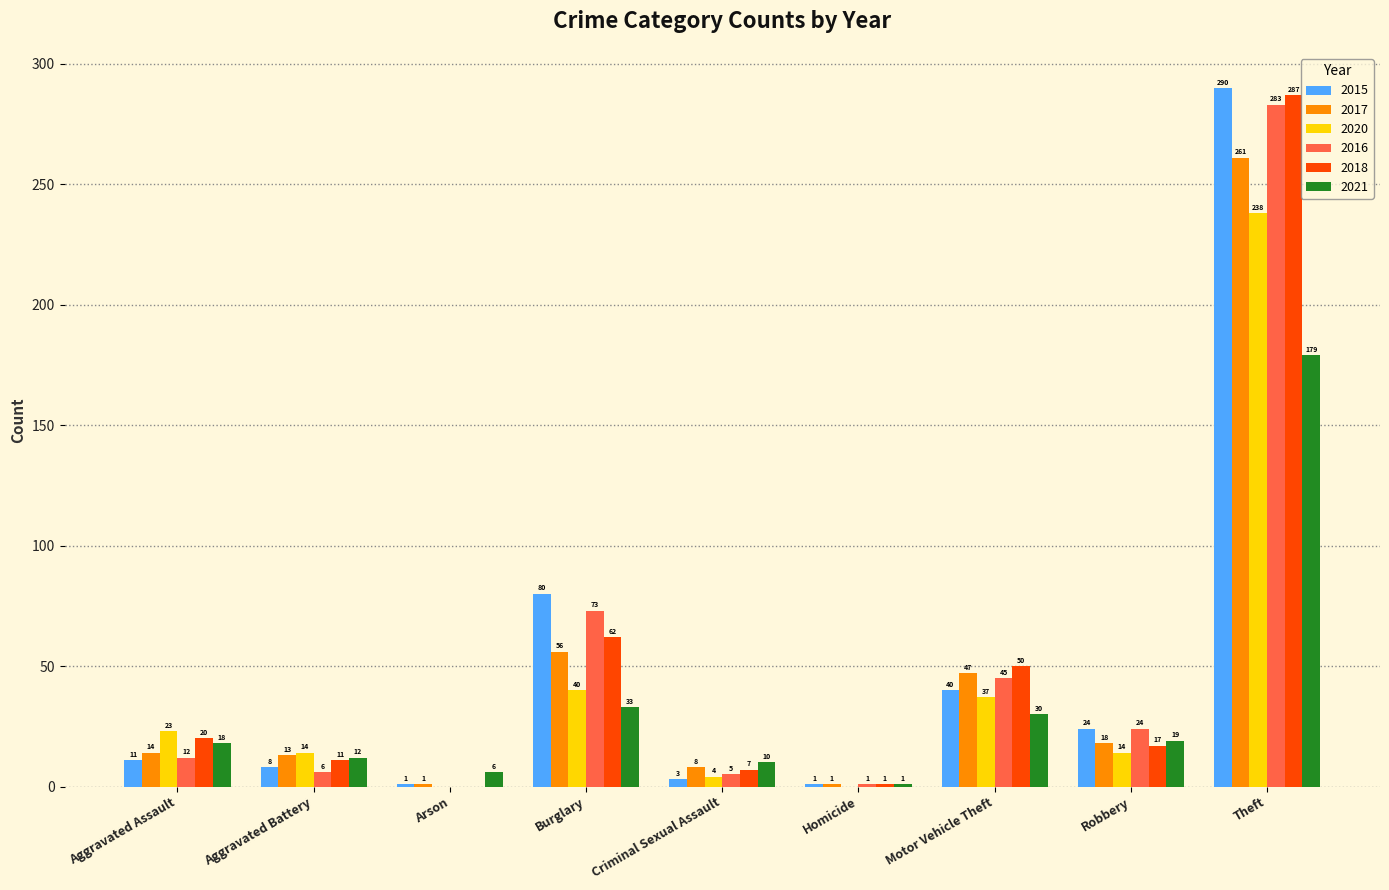

Reading left to right, extract all data points from this chart.

2015: Aggravated Assault=11	Aggravated Battery=8	Arson=1	Burglary=80	Criminal Sexual Assault=3	Homicide=1	Motor Vehicle Theft=40	Robbery=24	Theft=290
2017: Aggravated Assault=14	Aggravated Battery=13	Arson=1	Burglary=56	Criminal Sexual Assault=8	Homicide=1	Motor Vehicle Theft=47	Robbery=18	Theft=261
2020: Aggravated Assault=23	Aggravated Battery=14	Arson=0	Burglary=40	Criminal Sexual Assault=4	Homicide=0	Motor Vehicle Theft=37	Robbery=14	Theft=238
2016: Aggravated Assault=12	Aggravated Battery=6	Arson=0	Burglary=73	Criminal Sexual Assault=5	Homicide=1	Motor Vehicle Theft=45	Robbery=24	Theft=283
2018: Aggravated Assault=20	Aggravated Battery=11	Arson=0	Burglary=62	Criminal Sexual Assault=7	Homicide=1	Motor Vehicle Theft=50	Robbery=17	Theft=287
2021: Aggravated Assault=18	Aggravated Battery=12	Arson=6	Burglary=33	Criminal Sexual Assault=10	Homicide=1	Motor Vehicle Theft=30	Robbery=19	Theft=179